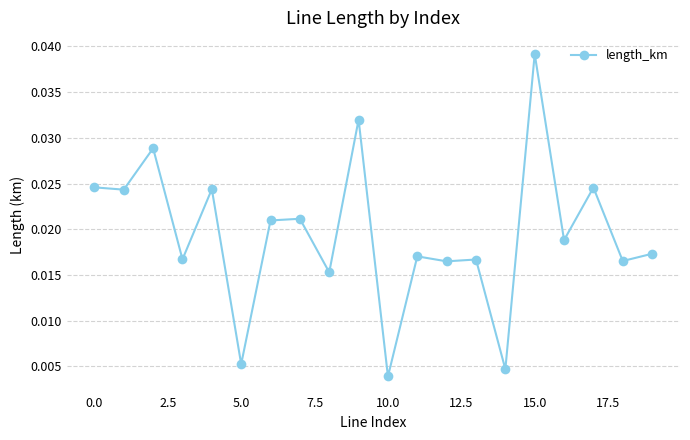

How many series are shown in this chart?

1